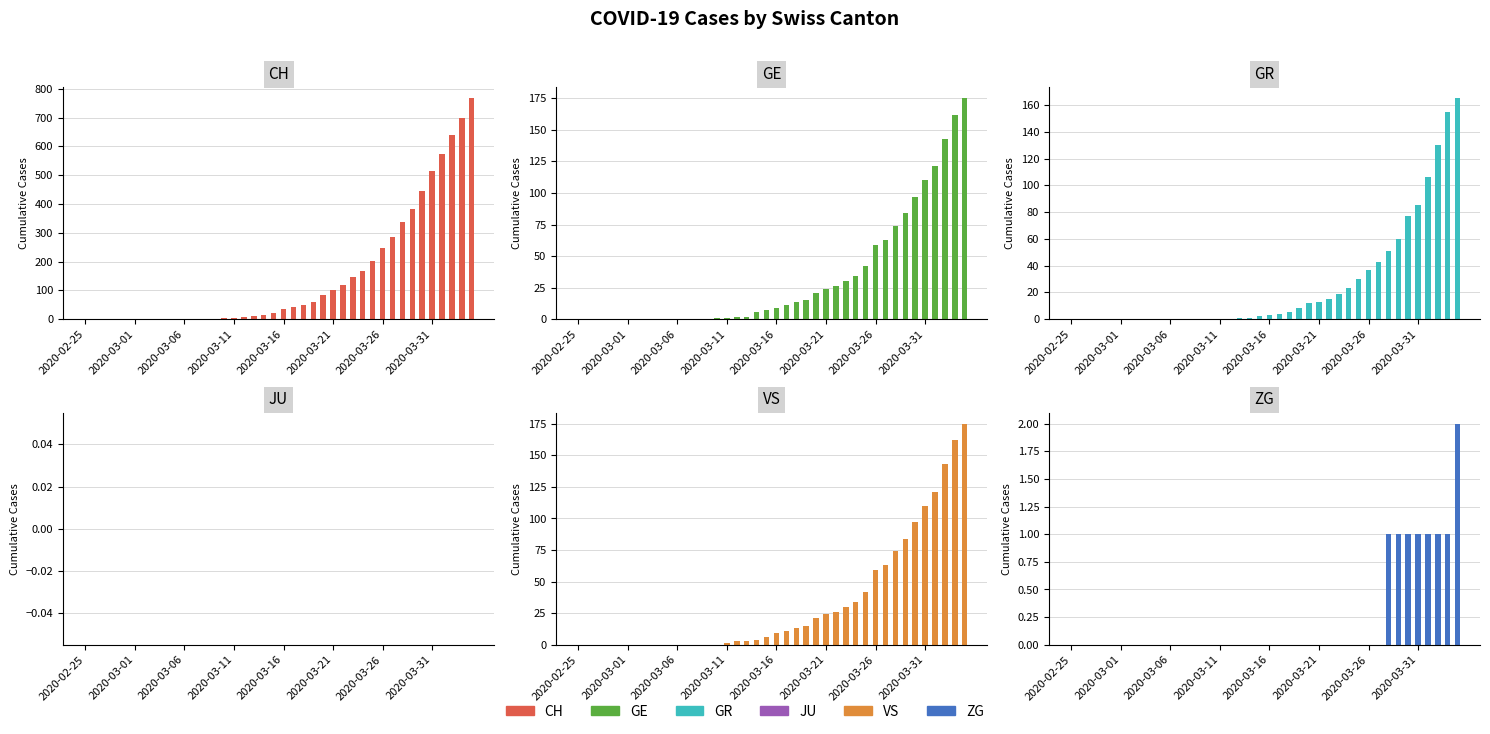

The value of ZG at 19 is 1. True or false?

False